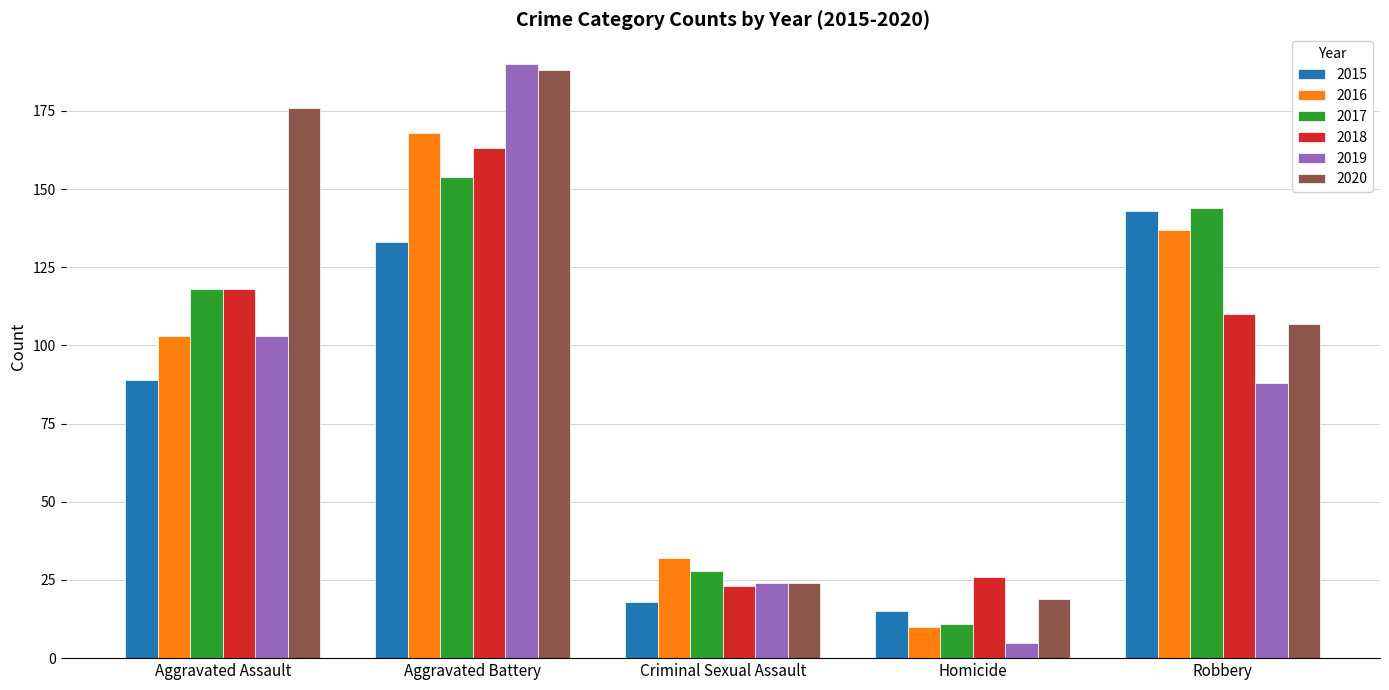

Which category has the lowest value in the 2017 series?

Homicide